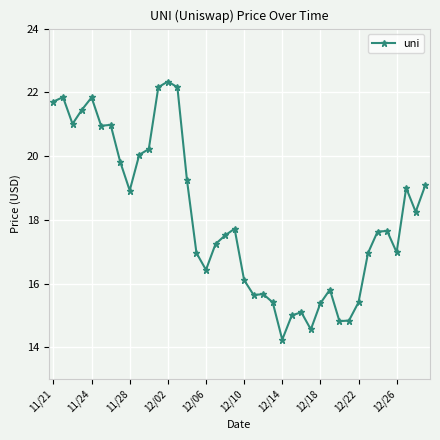

Is this an area chart (filled region under the line)?

No